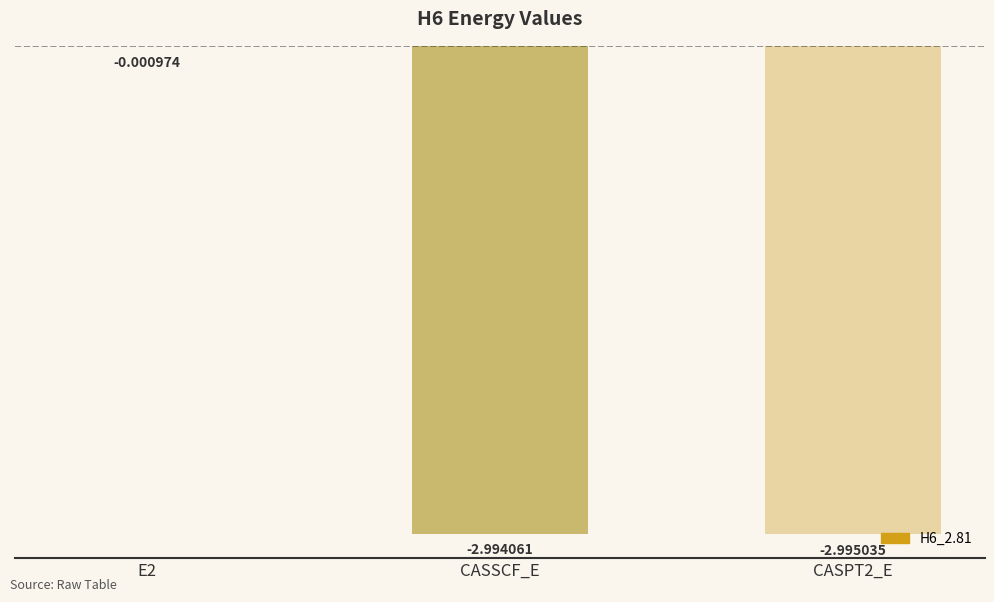

Which has a higher value, CASSCF_E or E2?

E2